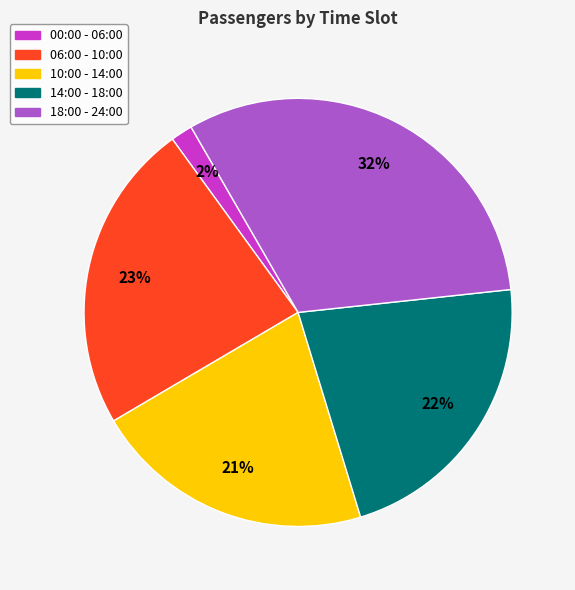

Is there any slice that represents more than half of the pie?

No